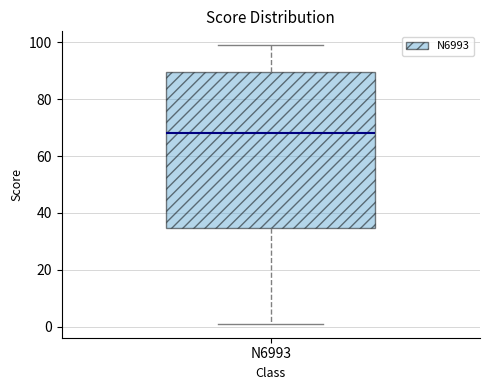

Transcribe this box plot: give where the median line is, the range the box spans, and where the two whiskers end, as read against the y-axis. The values are not printed on the chart, so give them approximately, as read against the axis.

median 68, box 34 to 90, whiskers 2 to 100